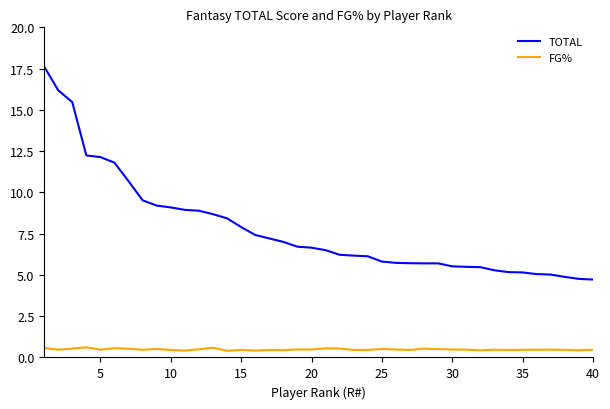

How many FG% values are between 0 and 1?

40